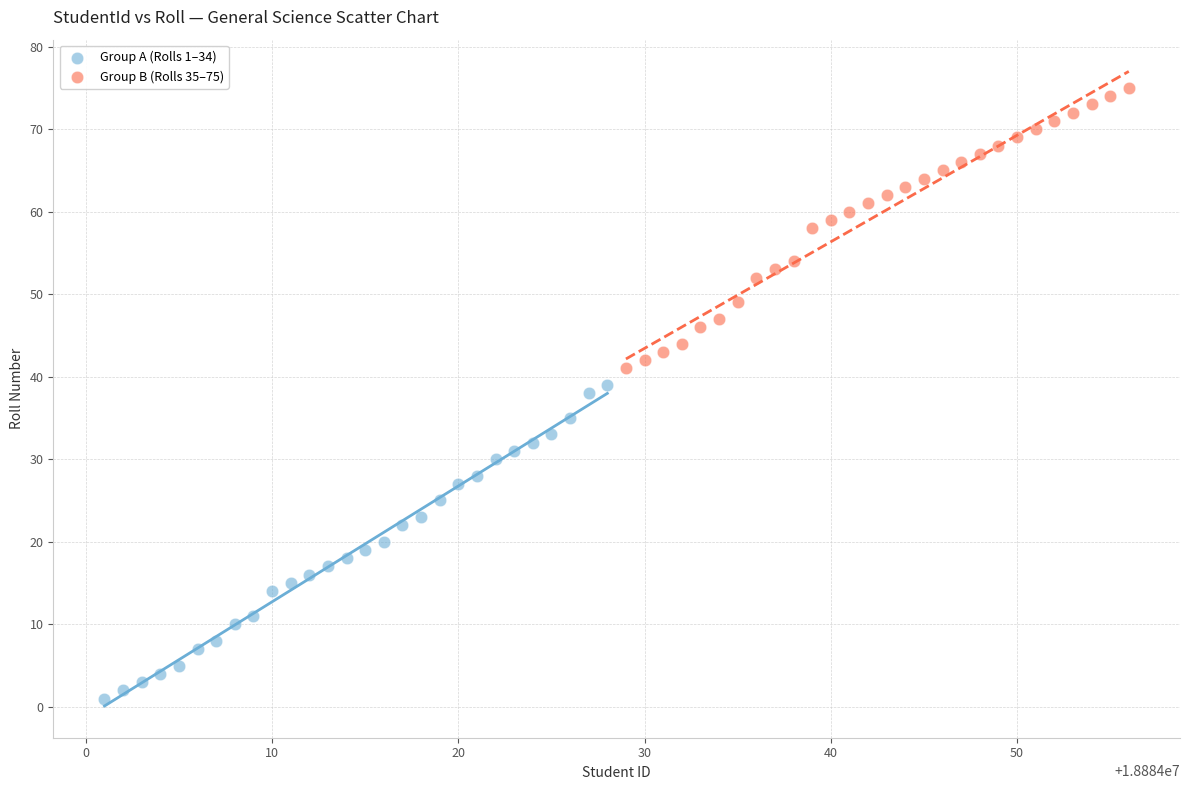

Which series contains the highest Y value?

Group B (Rolls 35–75)